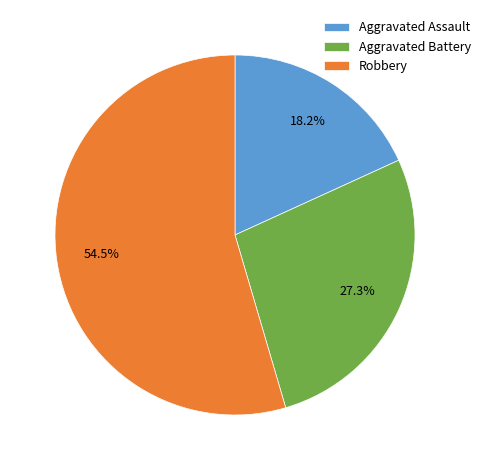

To the nearest percent, what percentage of the pie is Aggravated Battery?

27%